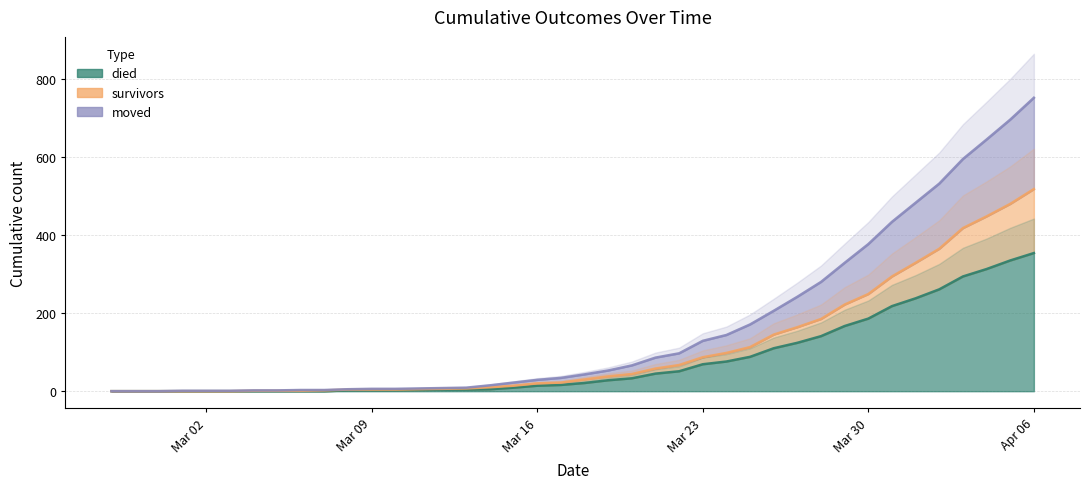

Which series has the largest range (max minus min)?

moved